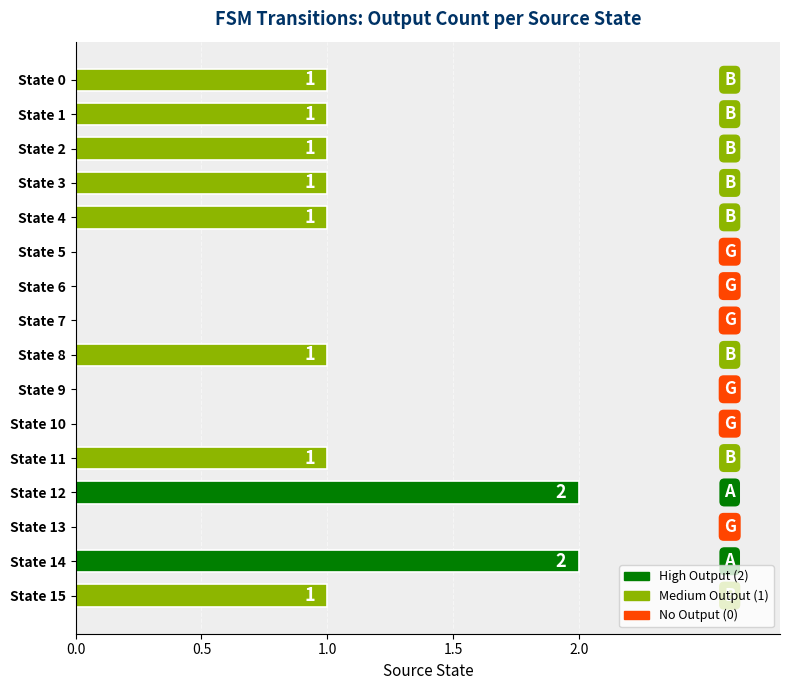

The value at State 6 is 1. True or false?

False